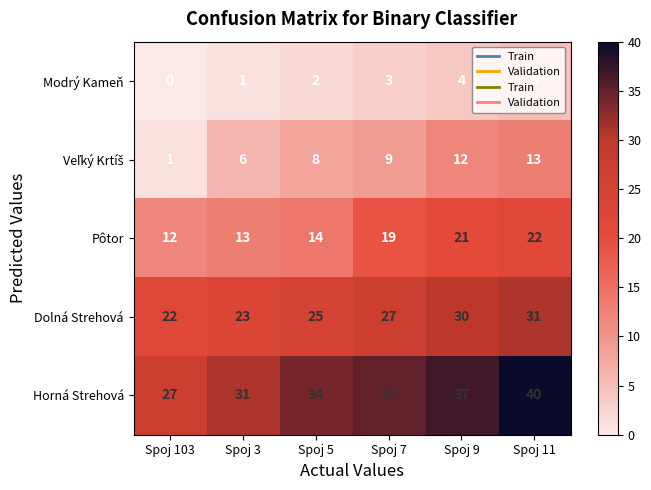

What is the sum of all Dolná Strehová values?

158